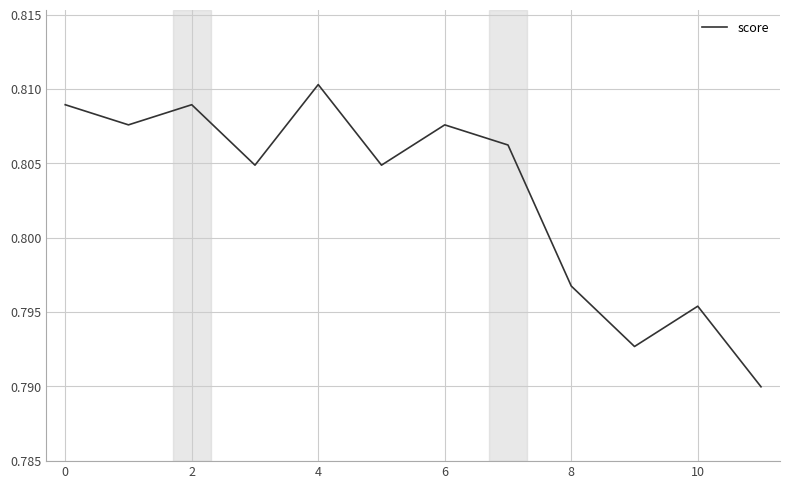

Which category has the highest value across all series?

4